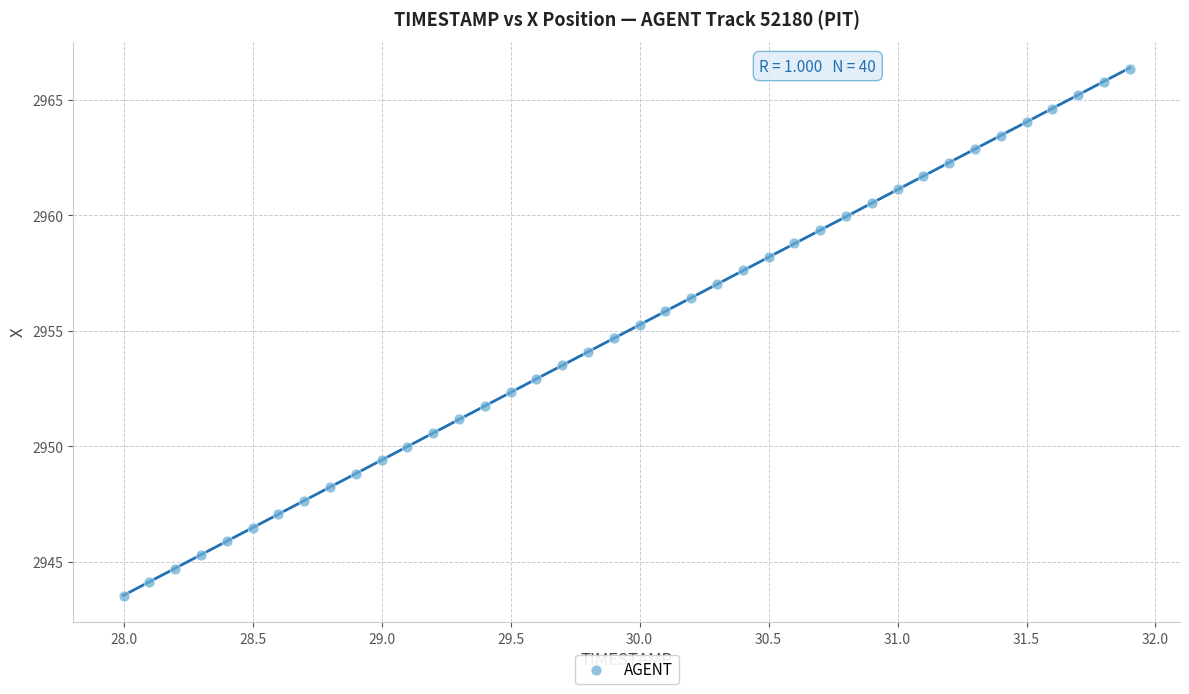

What is the range of X values (max minus min)?

3.9